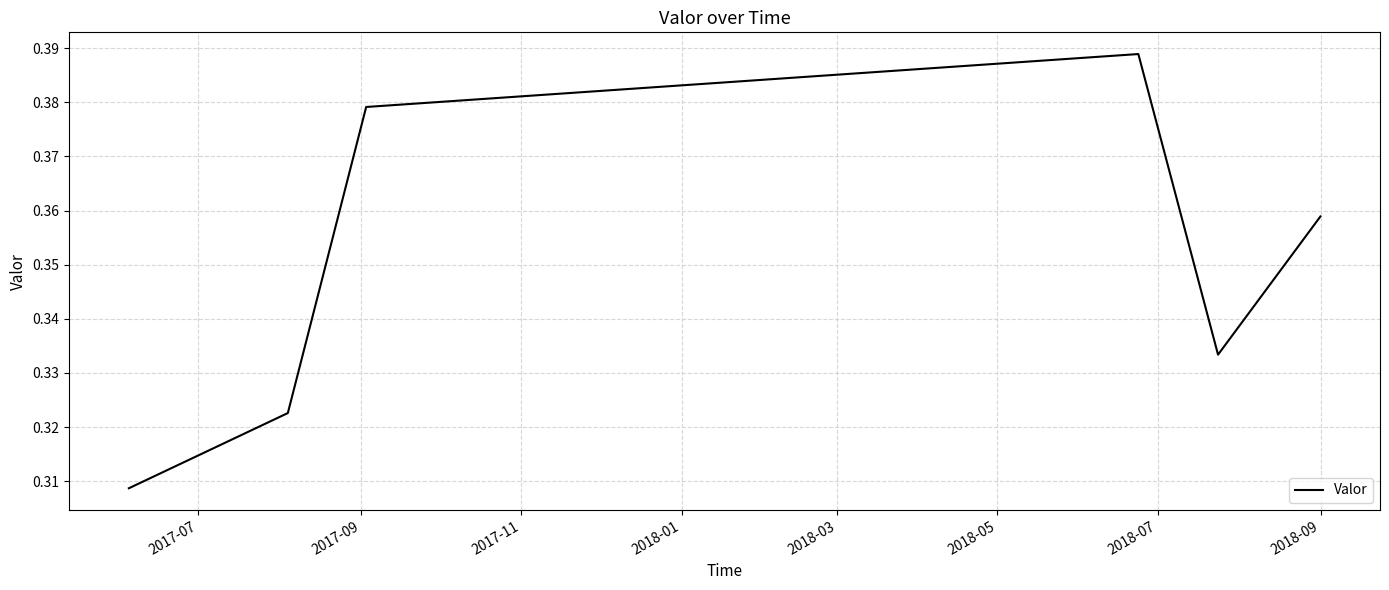

How many interior local valleys (lower than both neighbors) does the data have?

1